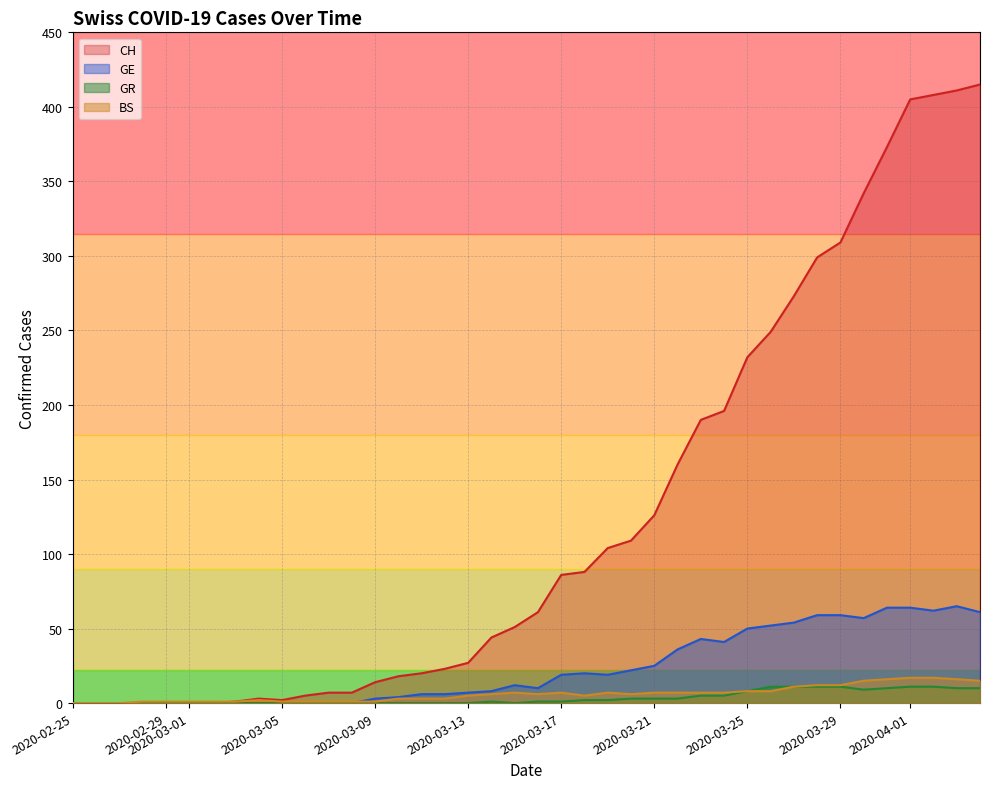

True or false: GR and BS intersect in this chart.

False